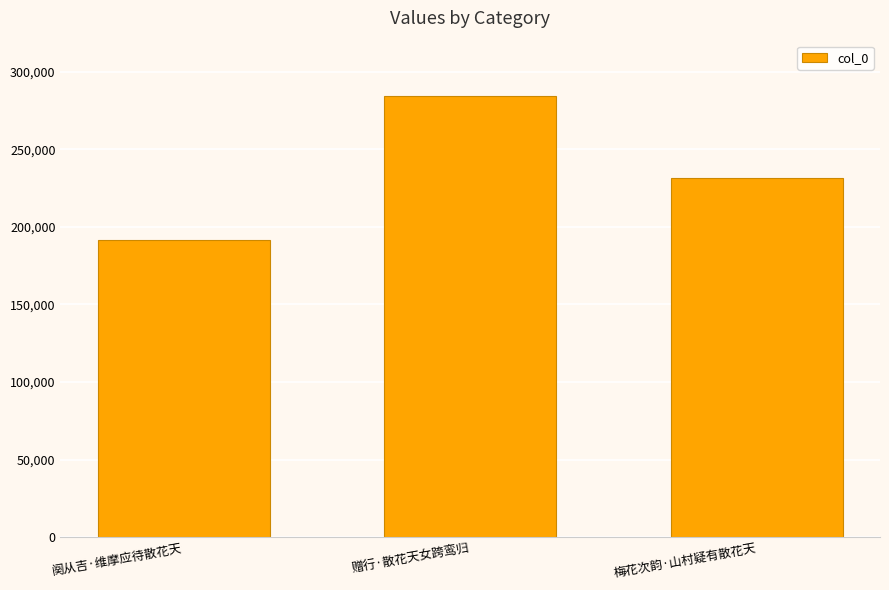

Is it true that the value at 阕从吉·维摩应待散花天 is 279790?

False